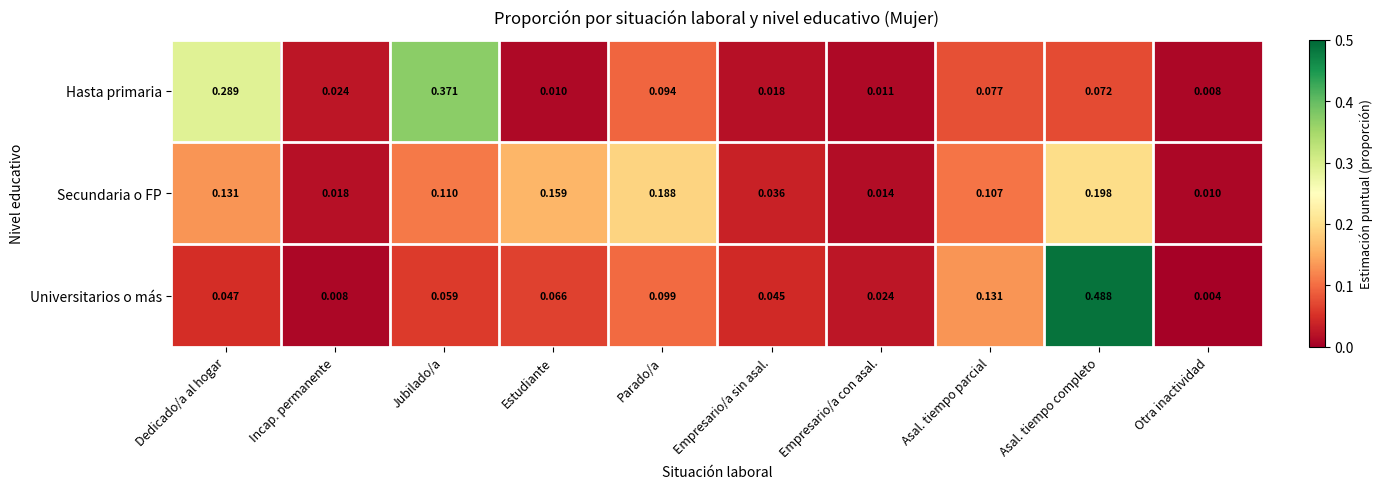

At Asal. tiempo parcial, list the series in order from largest to smallest.

Universitarios o más, Secundaria o FP, Hasta primaria